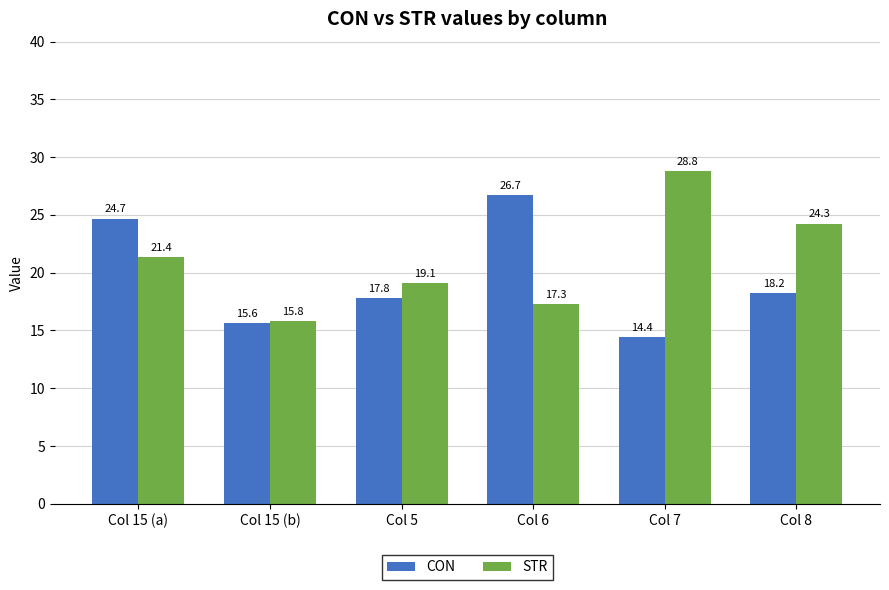

What is the total value across all series at Col 7?

43.2